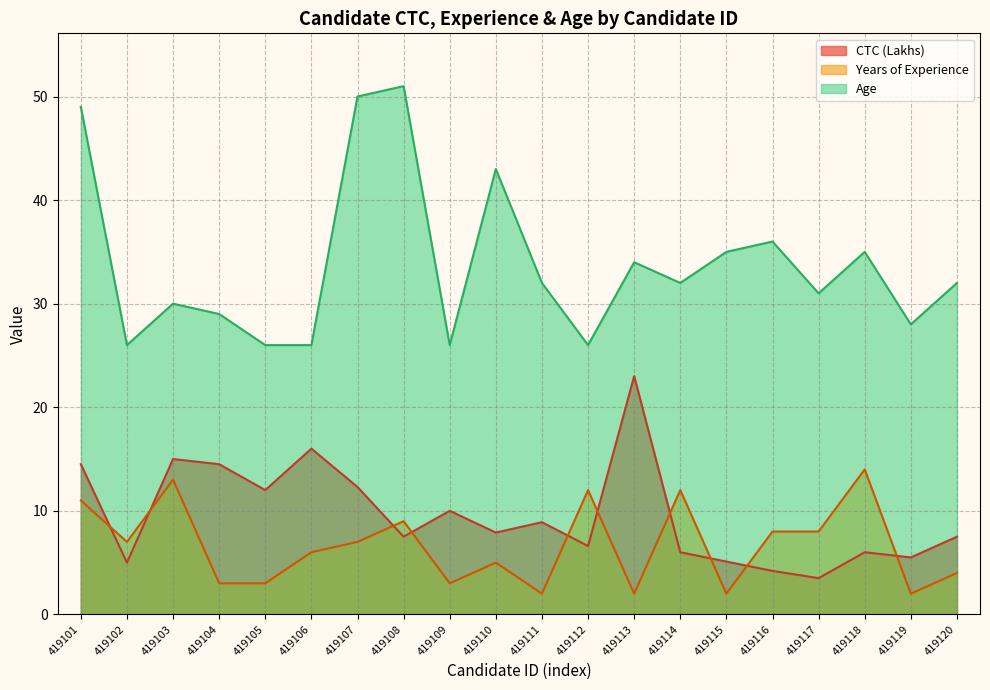

Reading left to right, transcribe all the data shown in this chart.

CTC (Lakhs): 14.5	5.0	15.0	14.5	12.0	16.0	12.3	7.5	10.0	7.9	8.9	6.6	23.0	6.0	5.1	4.2	3.5	6.0	5.5	7.5
Years of Experience: 11.0	7.0	13.0	3.0	3.0	6.0	7.0	9.0	3.0	5.0	2.0	12.0	2.0	12.0	2.0	8.0	8.0	14.0	2.0	4.0
Age: 49.0	26.0	30.0	29.0	26.0	26.0	50.0	51.0	26.0	43.0	32.0	26.0	34.0	32.0	35.0	36.0	31.0	35.0	28.0	32.0